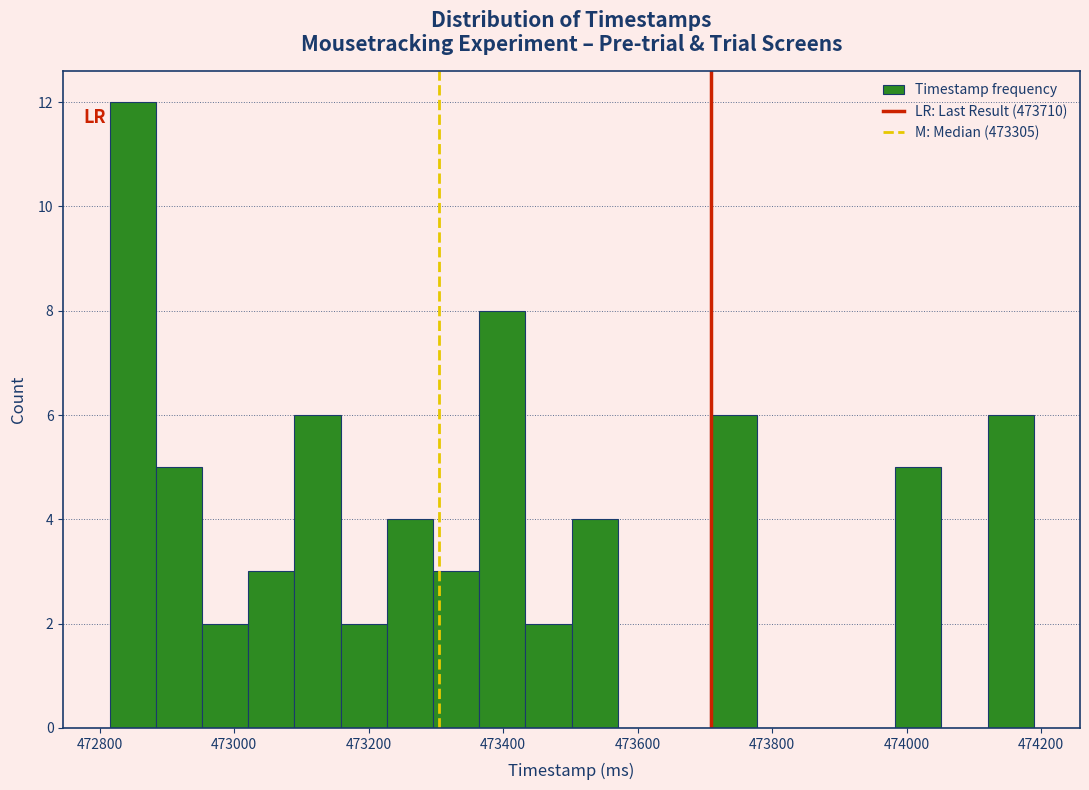

Read against the x-axis, roughly where is the centre of the tallest bar?

472840